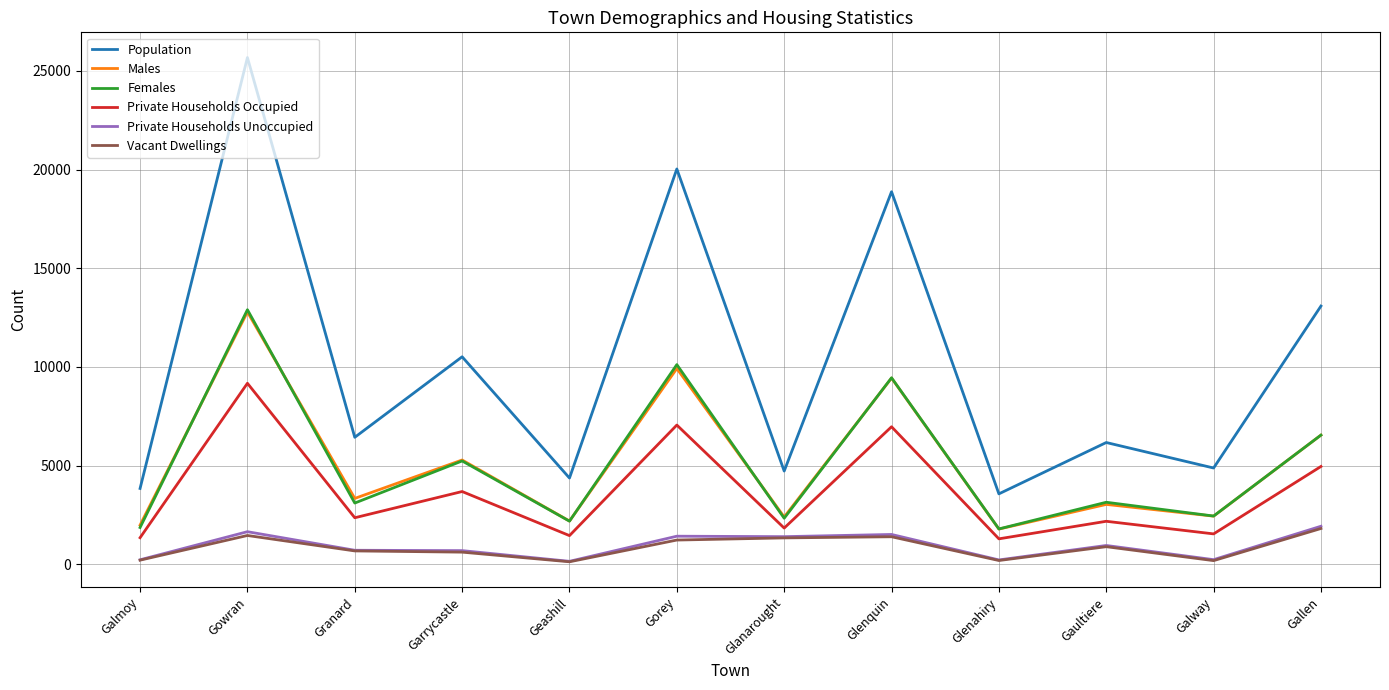

At how many categories does at least one series exceed 284?

12